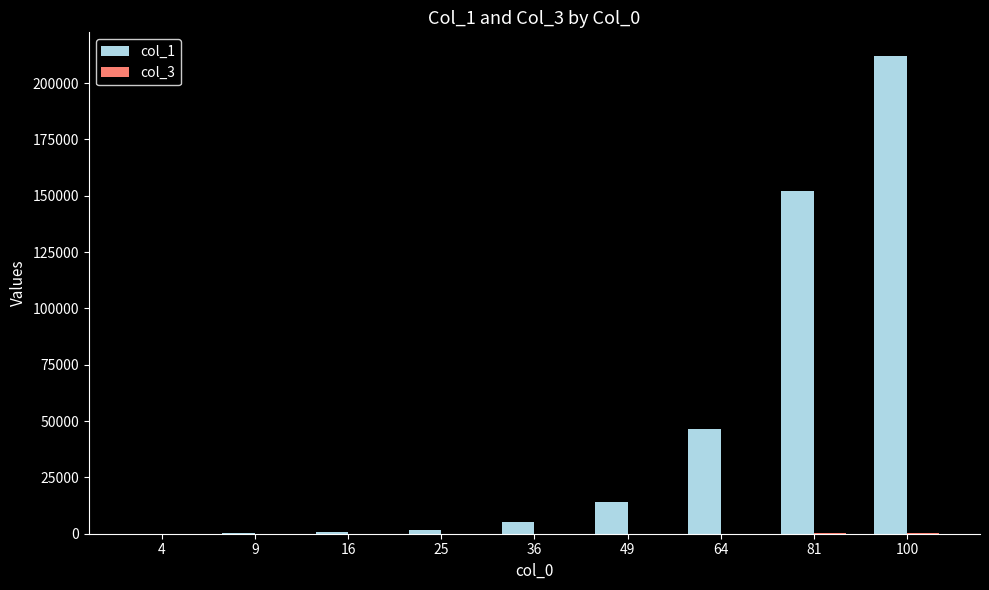

Which label corresponds to the largest value in the chart?

100